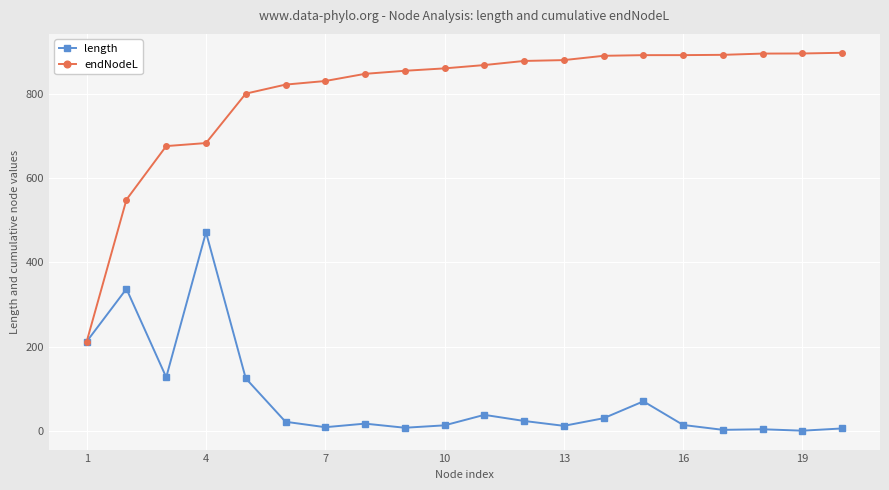

Which series has the largest total across all categories?

endNodeL